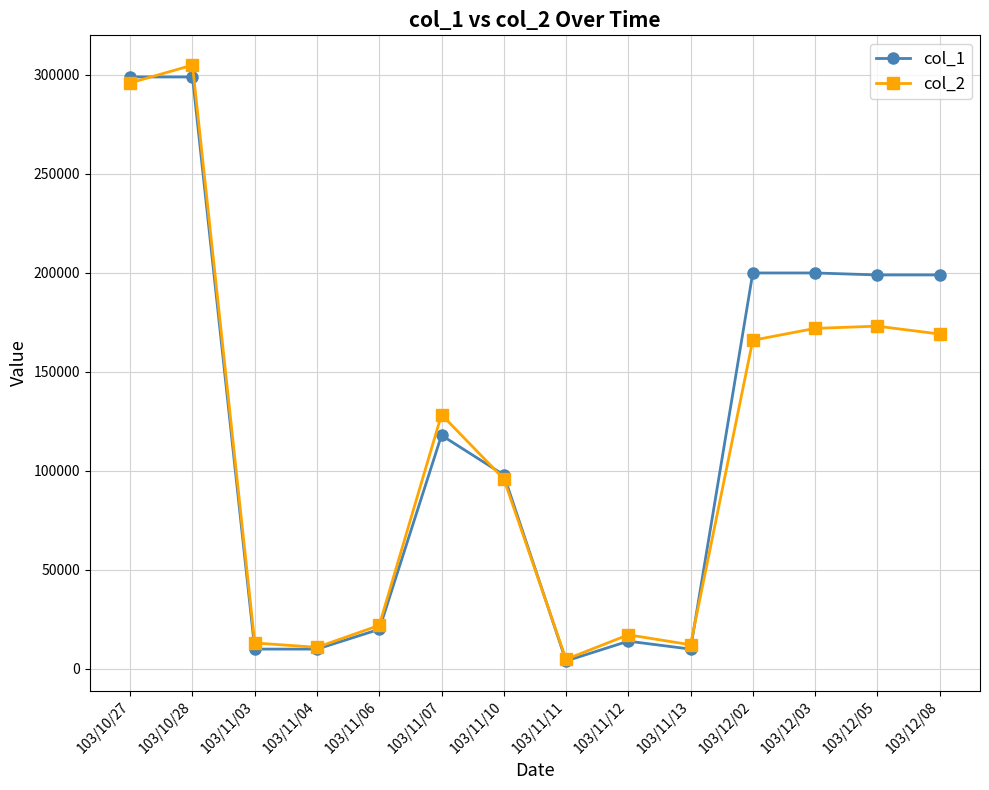

What is the spread (max minus min) of values at 103/11/12?

3220